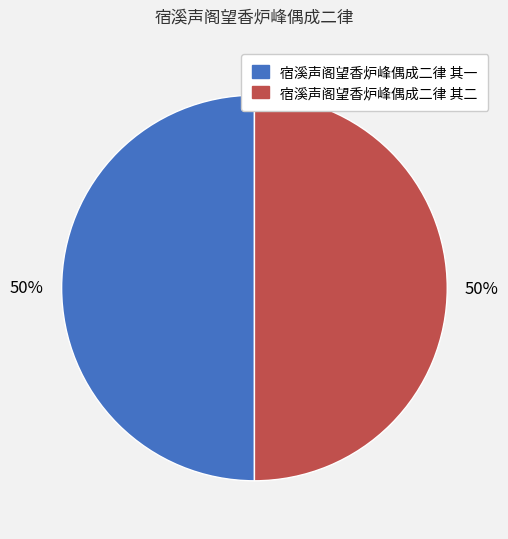

Is the sum of 宿溪声阁望香炉峰偶成二律 其二 and 宿溪声阁望香炉峰偶成二律 其一 greater than half?

Yes